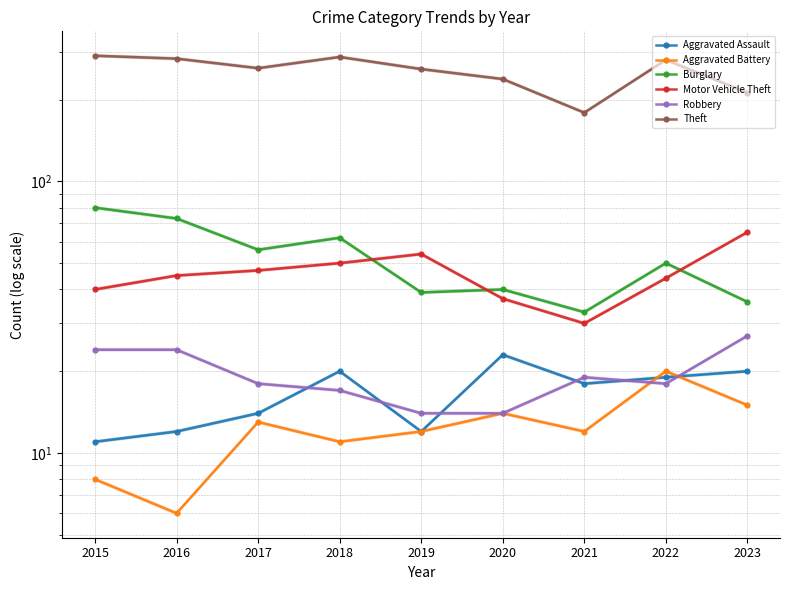

What is the smallest value displayed?

6